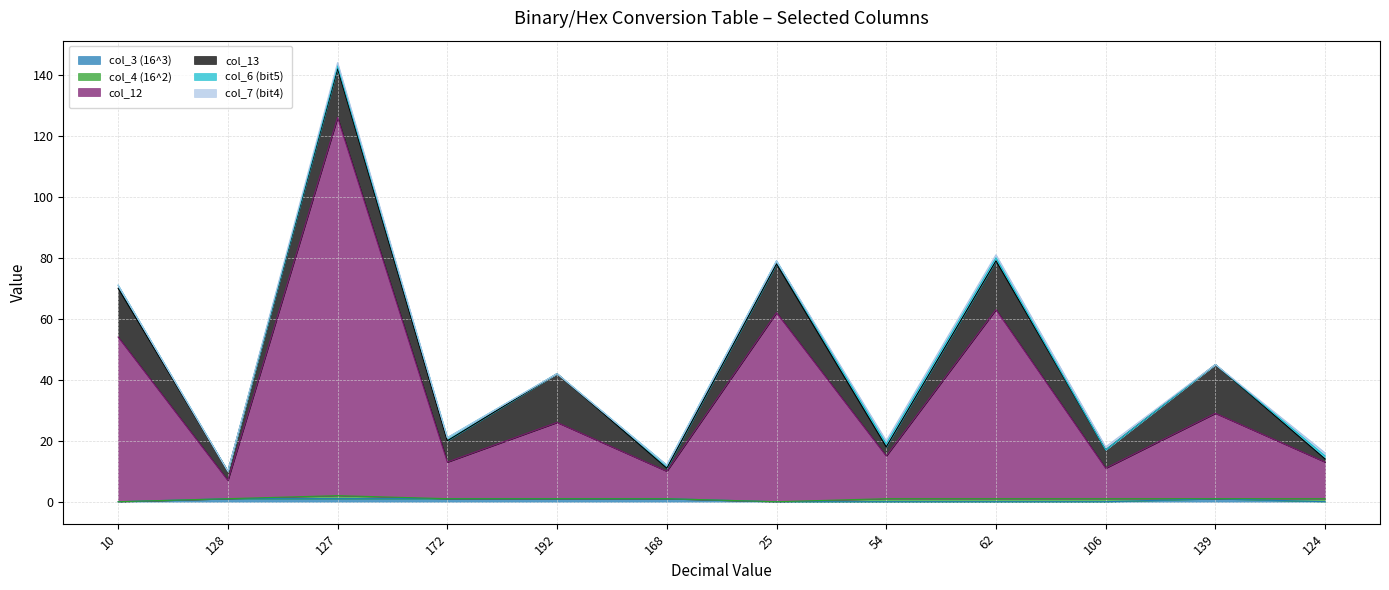

Reading left to right, what are all the values shown in this chart?

col_3 (16^3): 0	1	1	1	1	1	0	0	0	0	1	0
col_4 (16^2): 0	0	1	0	0	0	0	1	1	1	0	1
col_12: 54	6	124	12	25	9	62	14	62	10	28	12
col_13: 16	3	16	7	16	1	16	3	16	6	16	1
col_6 (bit5): 1	0	1	1	0	1	1	1	1	0	0	1
col_7 (bit4): 0	0	1	0	0	0	0	1	1	1	0	1